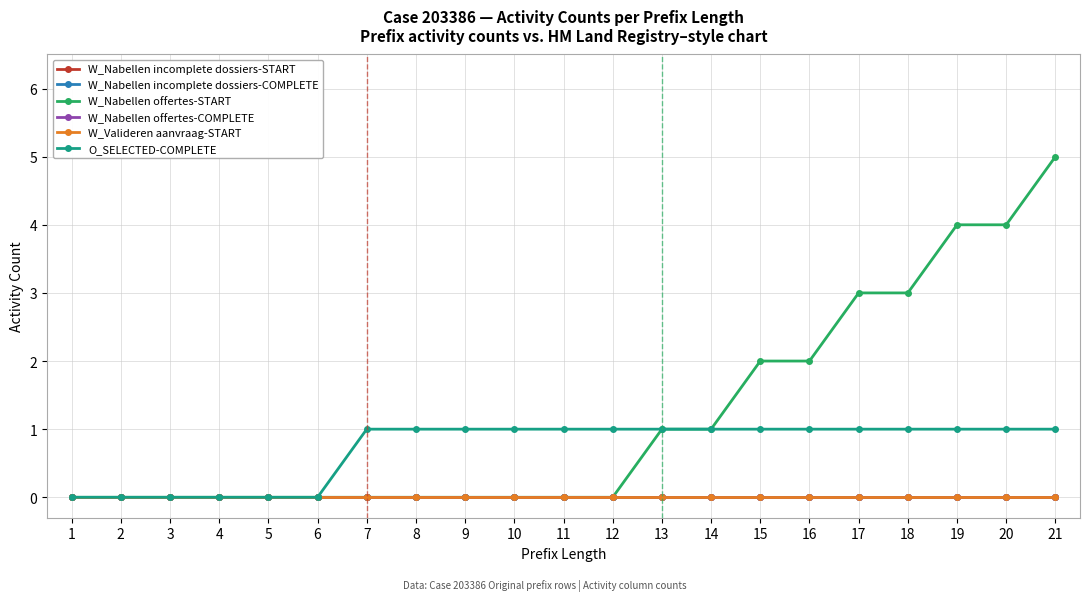

What is the total value across all series at 21?

6